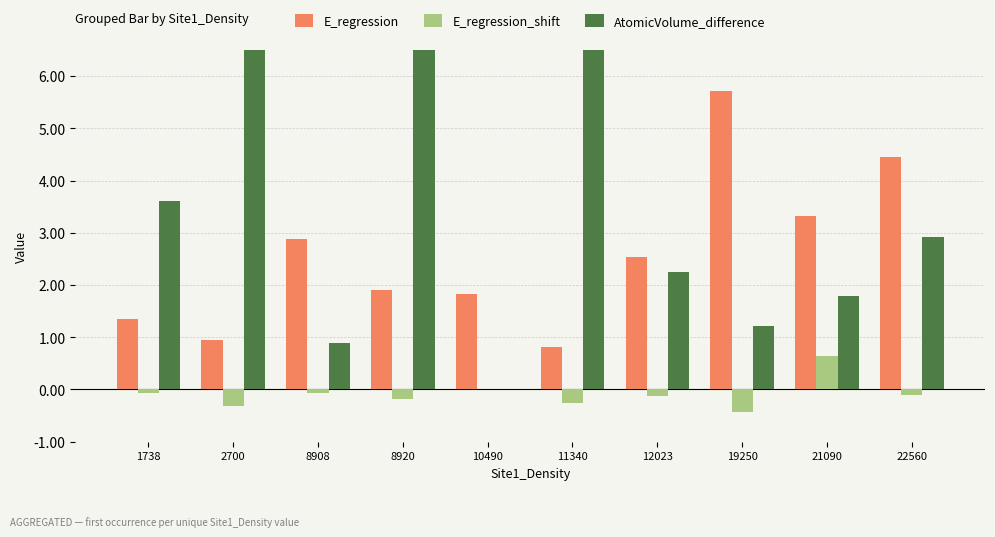

How many positive values does the AtomicVolume_difference series have?

9